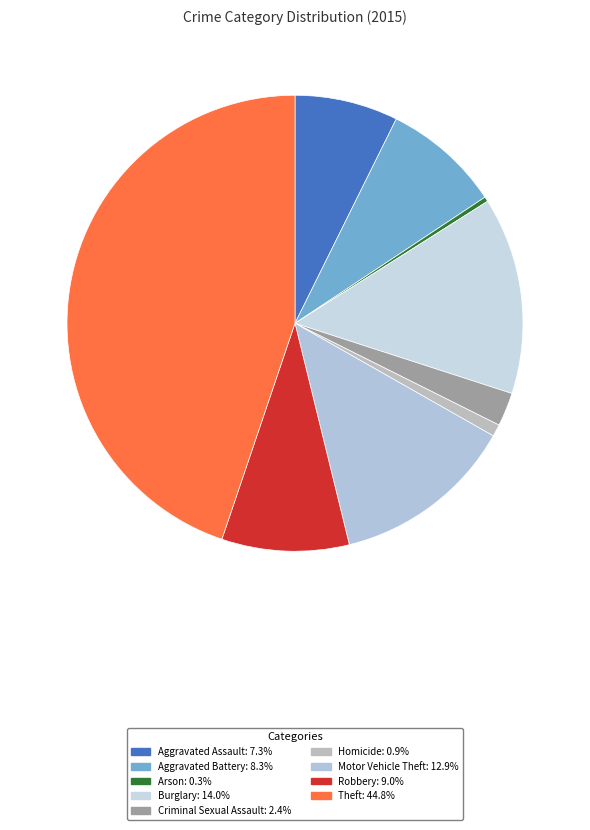

To the nearest percent, what is the average slice percentage?

11%